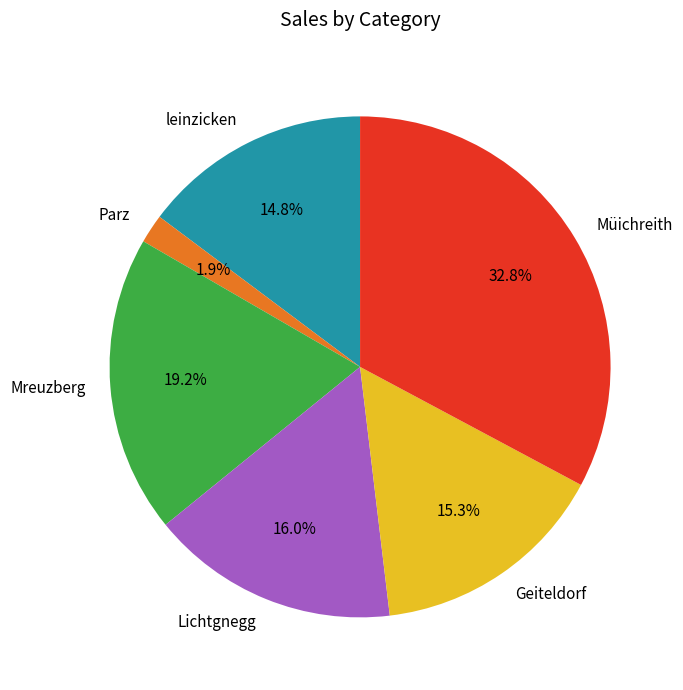

To the nearest percent, what is the difference between the Geiteldorf and Müichreith slice percentages?

18%